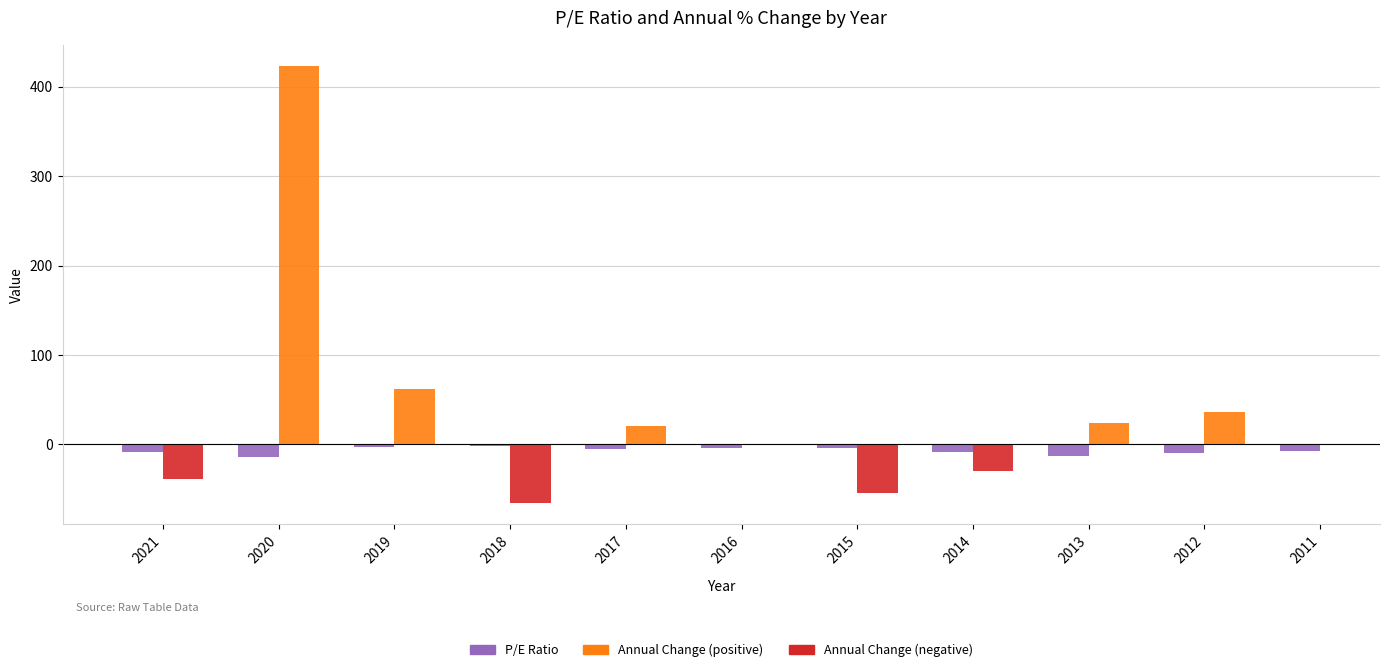

Rank the categories by value from highest to lowest.

2018, 2019, 2015, 2016, 2017, 2011, 2014, 2021, 2012, 2013, 2020